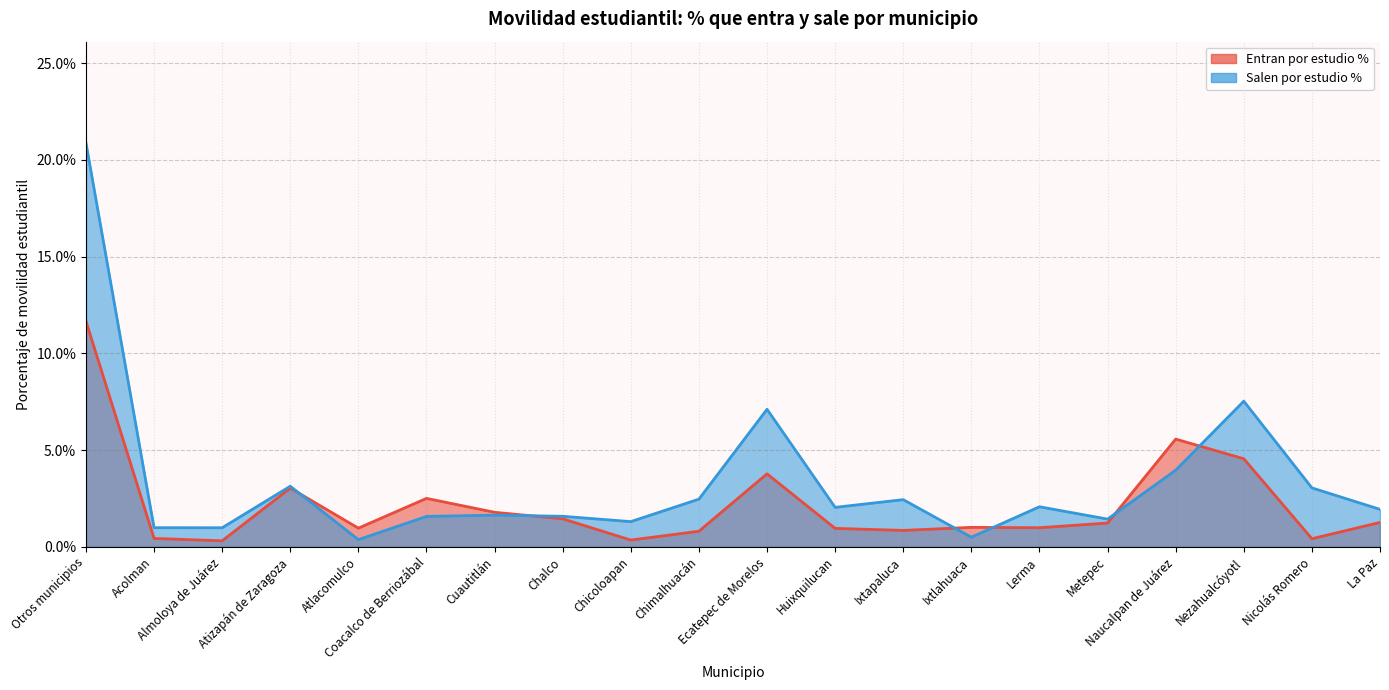

What position from the right is Metepec?

5